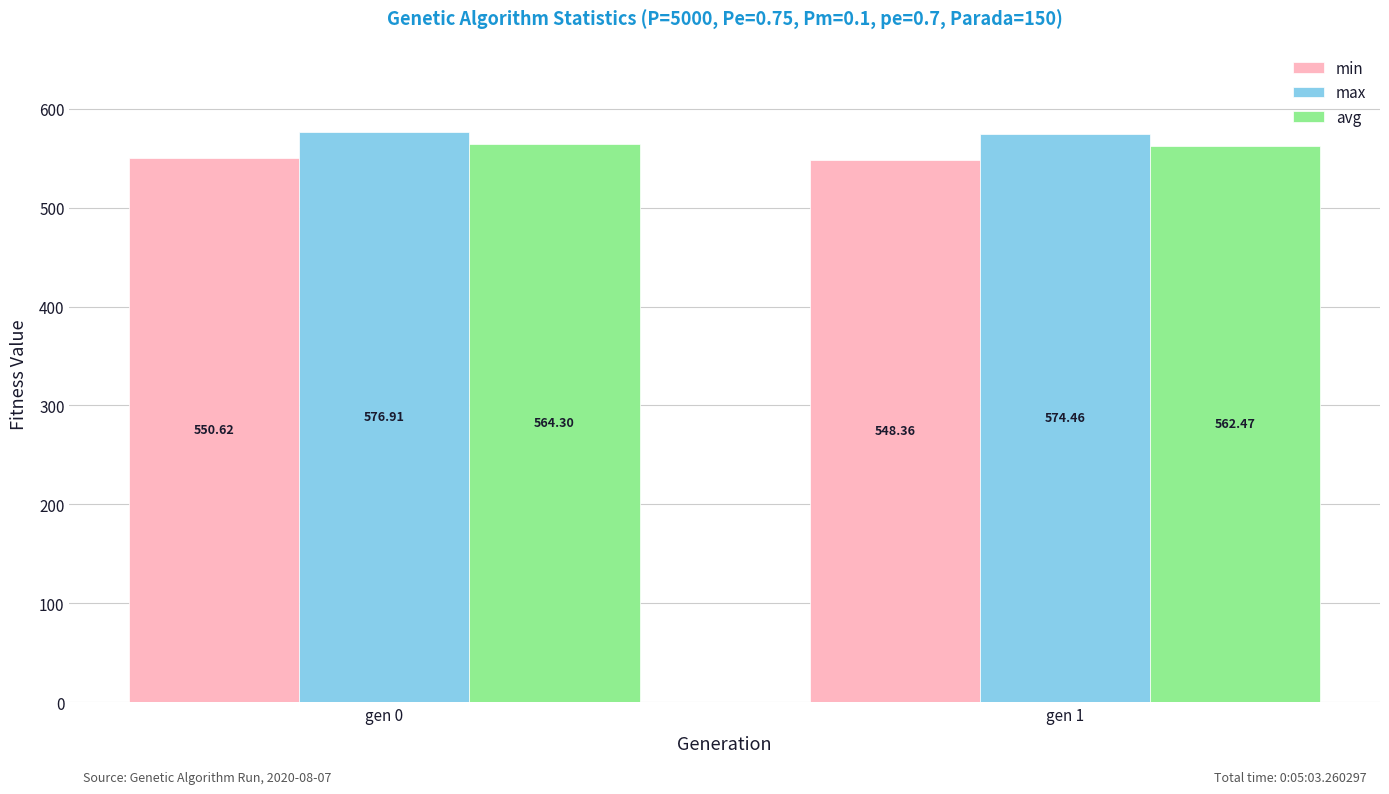

Reading left to right, list all the values displayed in this chart.

min: gen 0=550.6	gen 1=548.4
max: gen 0=576.9	gen 1=574.5
avg: gen 0=564.3	gen 1=562.5